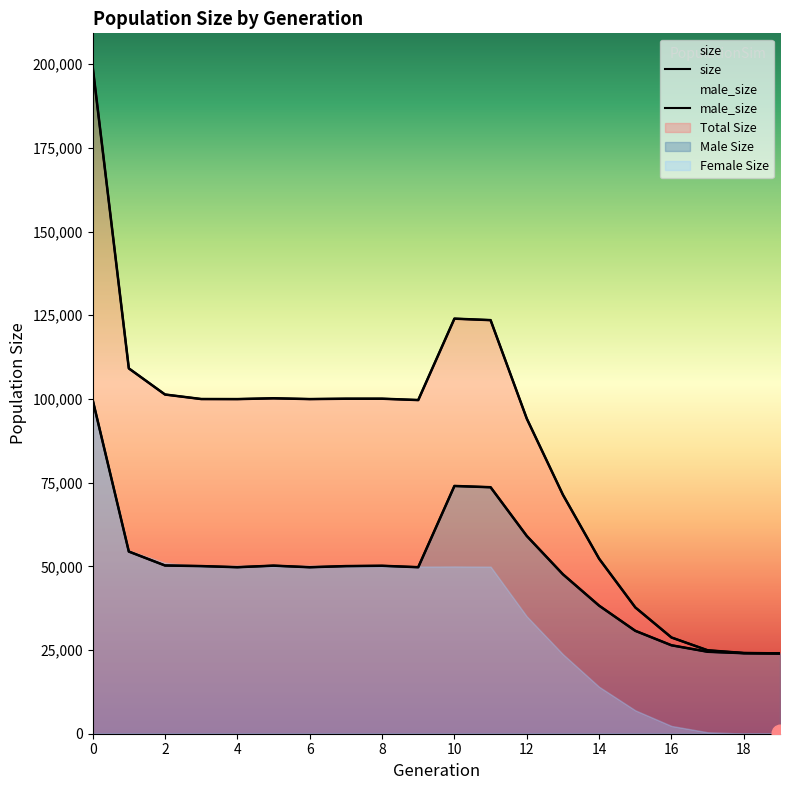

True or false: male_size and female_size intersect in this chart.

False